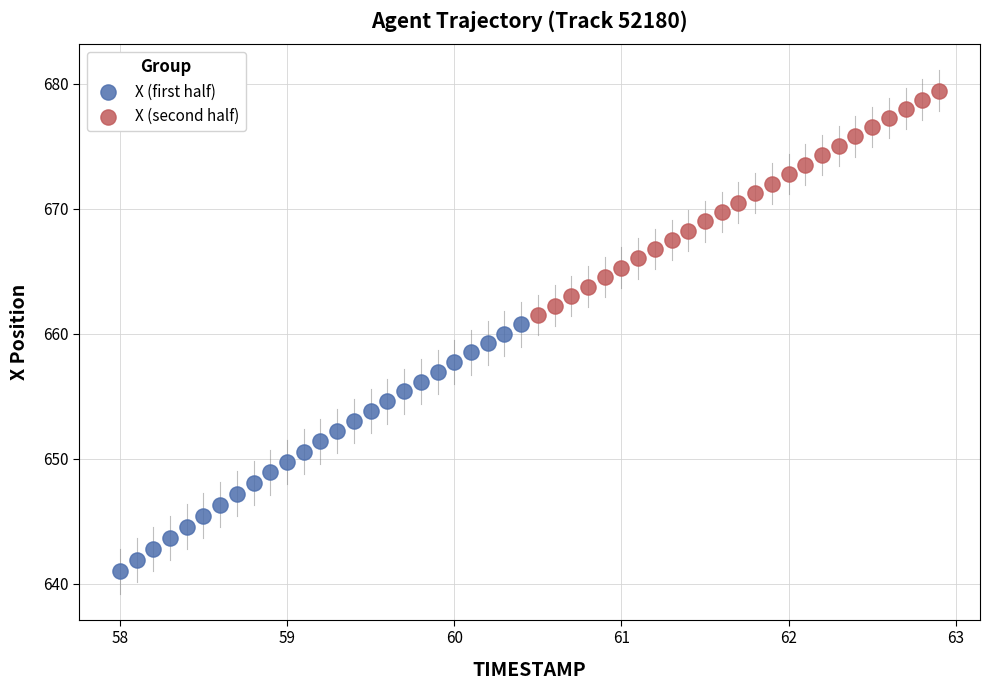

Which series has the widest spread of Y values?

X (first half)